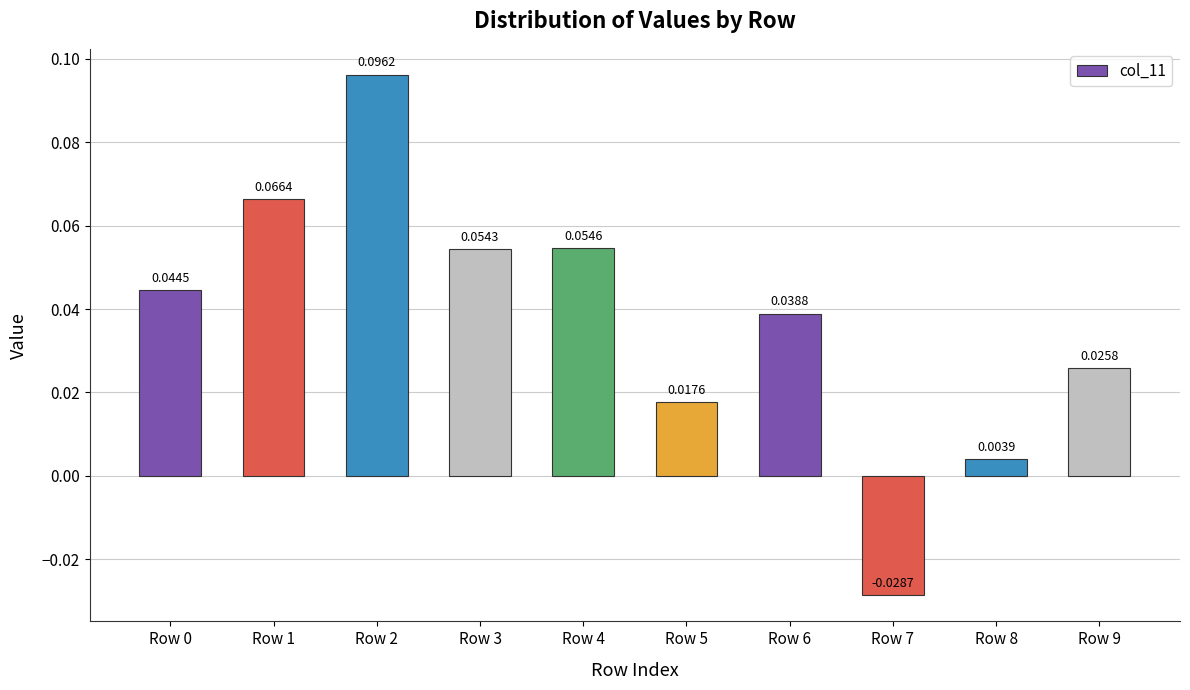

At which category does the chart reach its minimum across all series?

Row 7